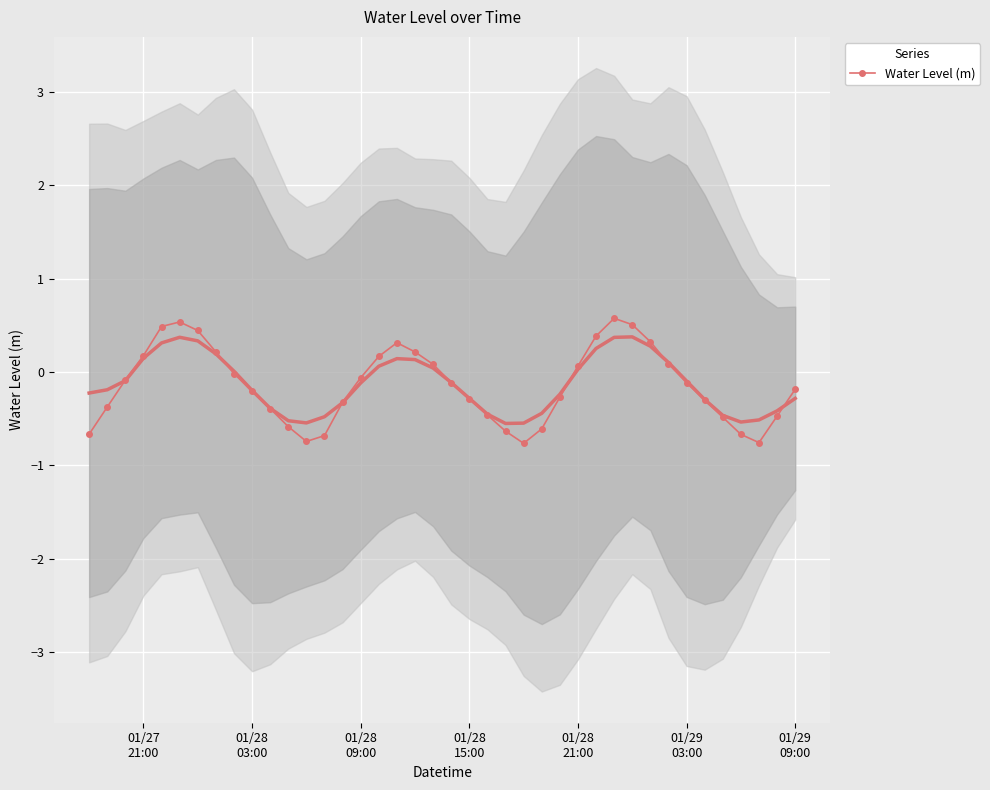

What is the maximum value for Water Level (m)?

0.6